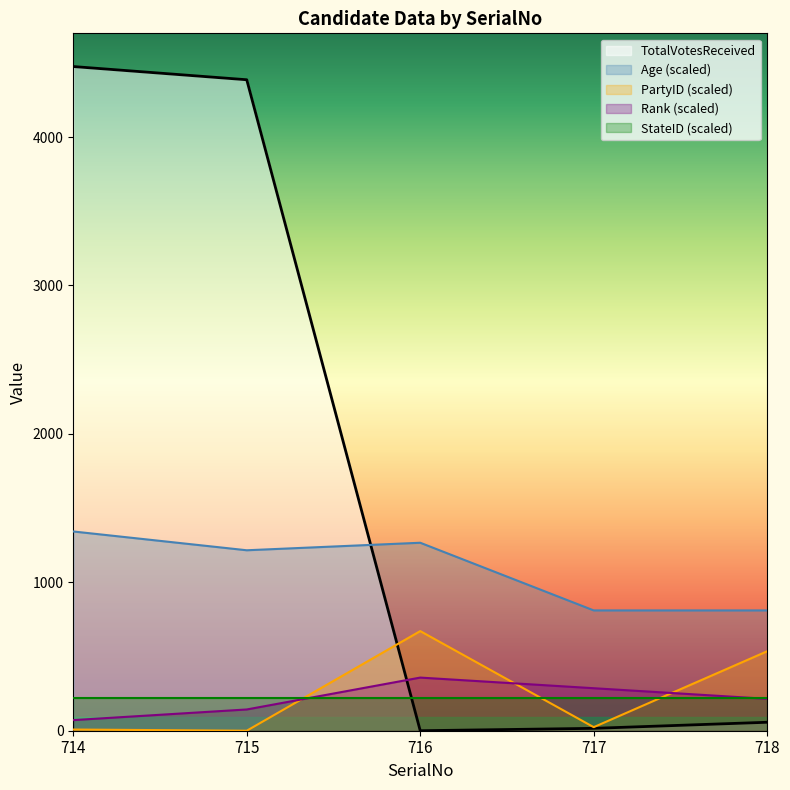

Between 715 and 718, which series saw the biggest shift?

TotalVotesReceived